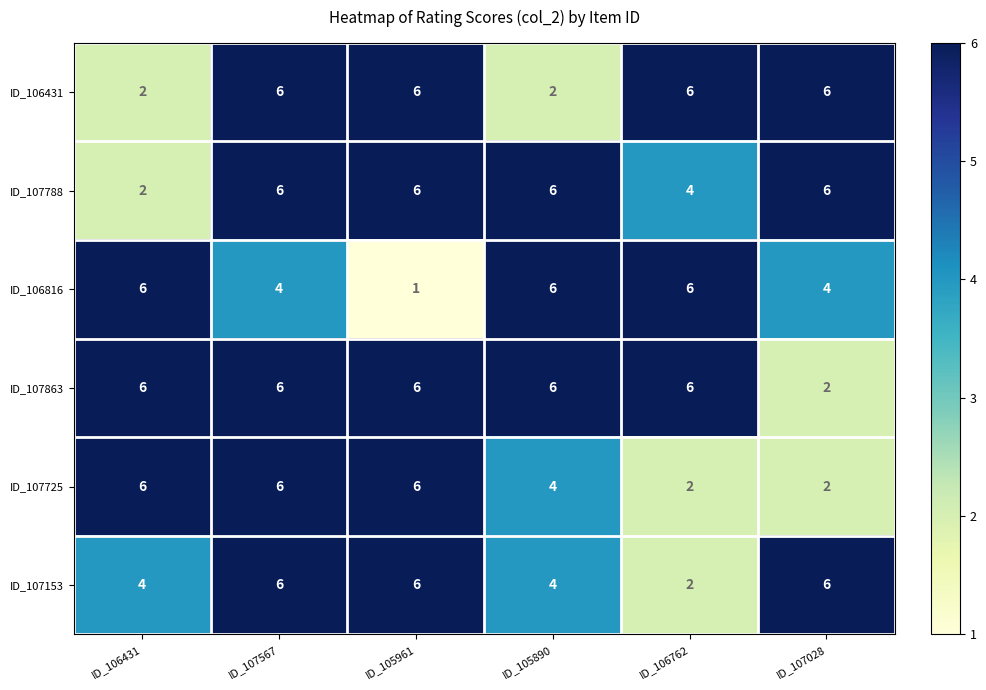

The ID_107725 series shows 6 at ID_105961. True or false?

True